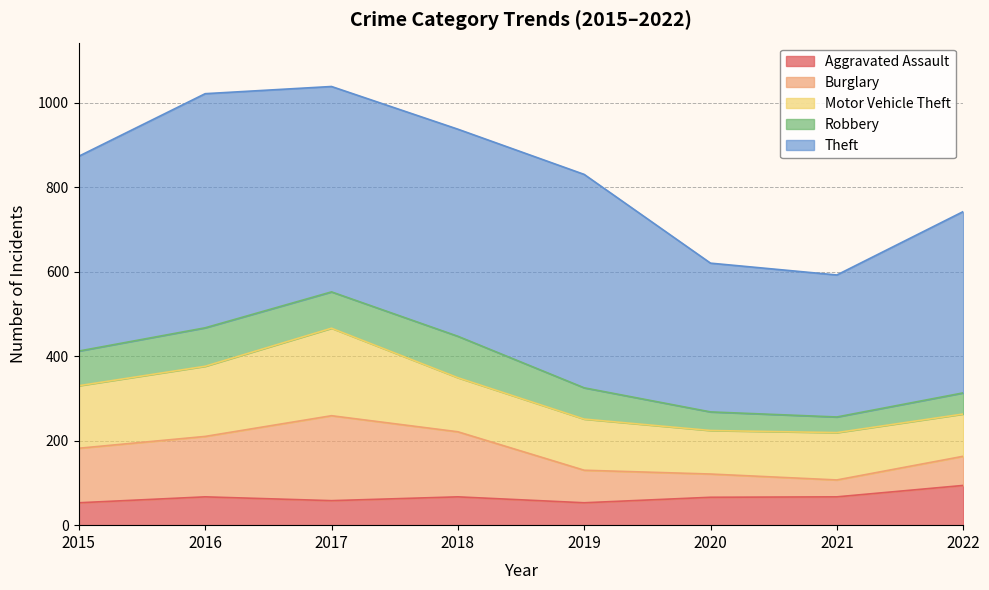

Reading right to left, list all the values displayed in this chart.

Aggravated Assault: 2022=94	2021=67	2020=66	2019=53	2018=67	2017=58	2016=67	2015=53
Burglary: 2022=69	2021=40	2020=55	2019=77	2018=154	2017=201	2016=143	2015=129
Motor Vehicle Theft: 2022=100	2021=112	2020=103	2019=121	2018=128	2017=207	2016=166	2015=148
Robbery: 2022=50	2021=37	2020=44	2019=74	2018=98	2017=86	2016=91	2015=82
Theft: 2022=429	2021=336	2020=352	2019=505	2018=490	2017=486	2016=554	2015=461